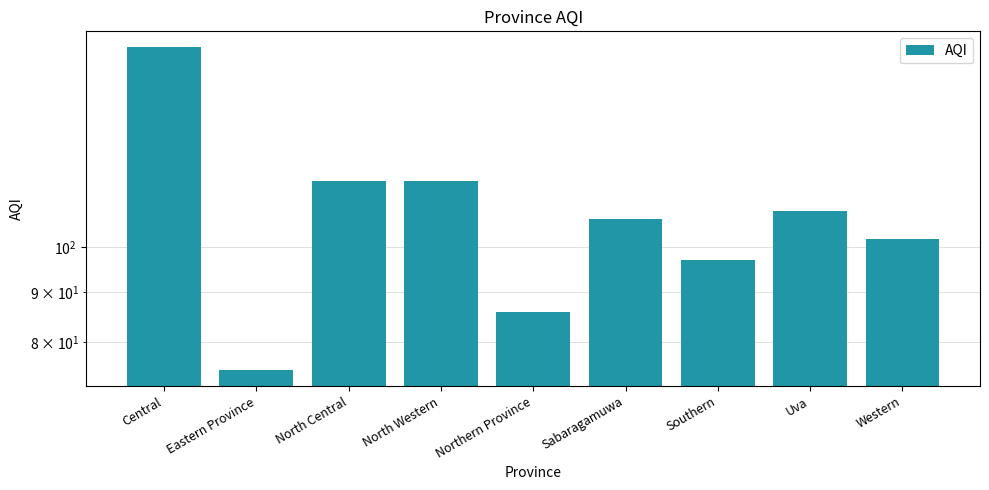

What is the maximum value shown in the chart?

160